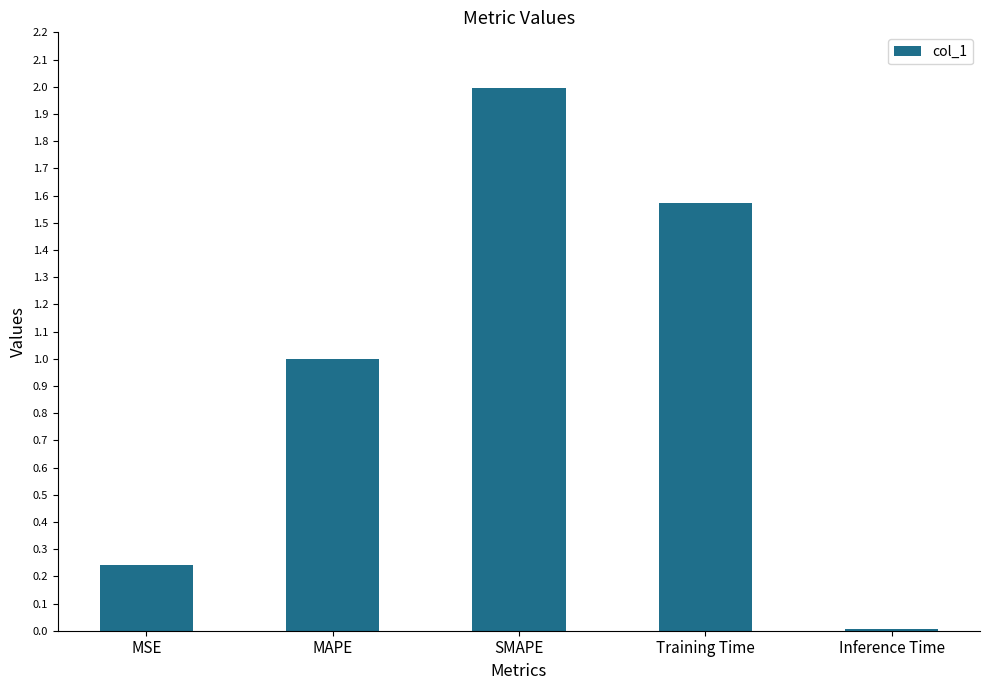

Is it true that the value at SMAPE is 2.0?

True